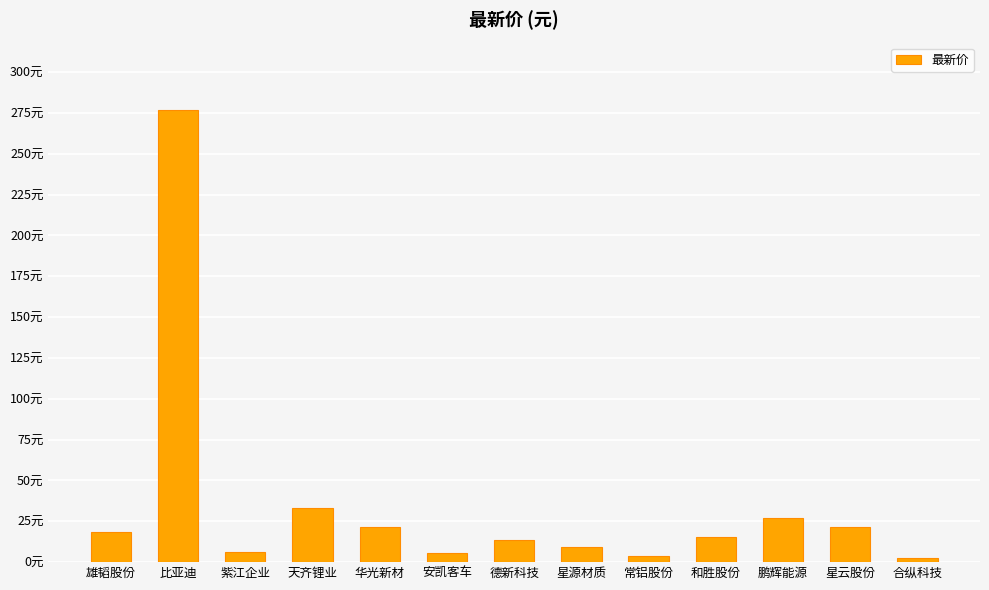

What is the label of the 4th bar from the left?

天齐锂业